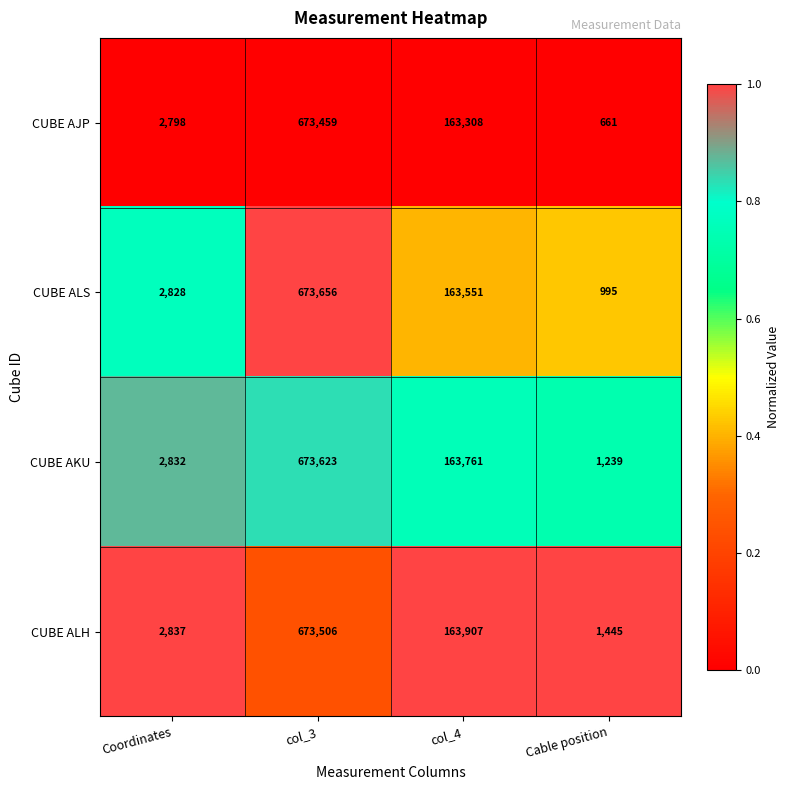

What is the greatest value displayed?

673656